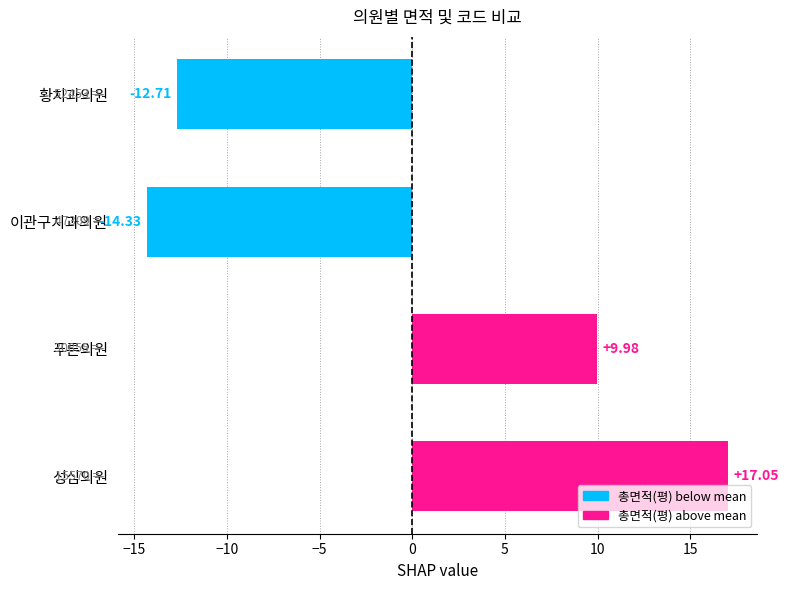

List the labels in order of value, largest first.

성심의원, 푸른의원, 황치과의원, 이관구치과의원